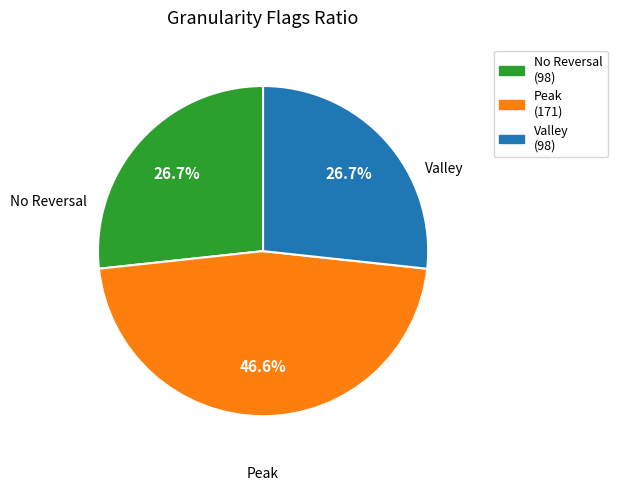

Combined, what portion of the pie is Peak and Valley?

73.3%